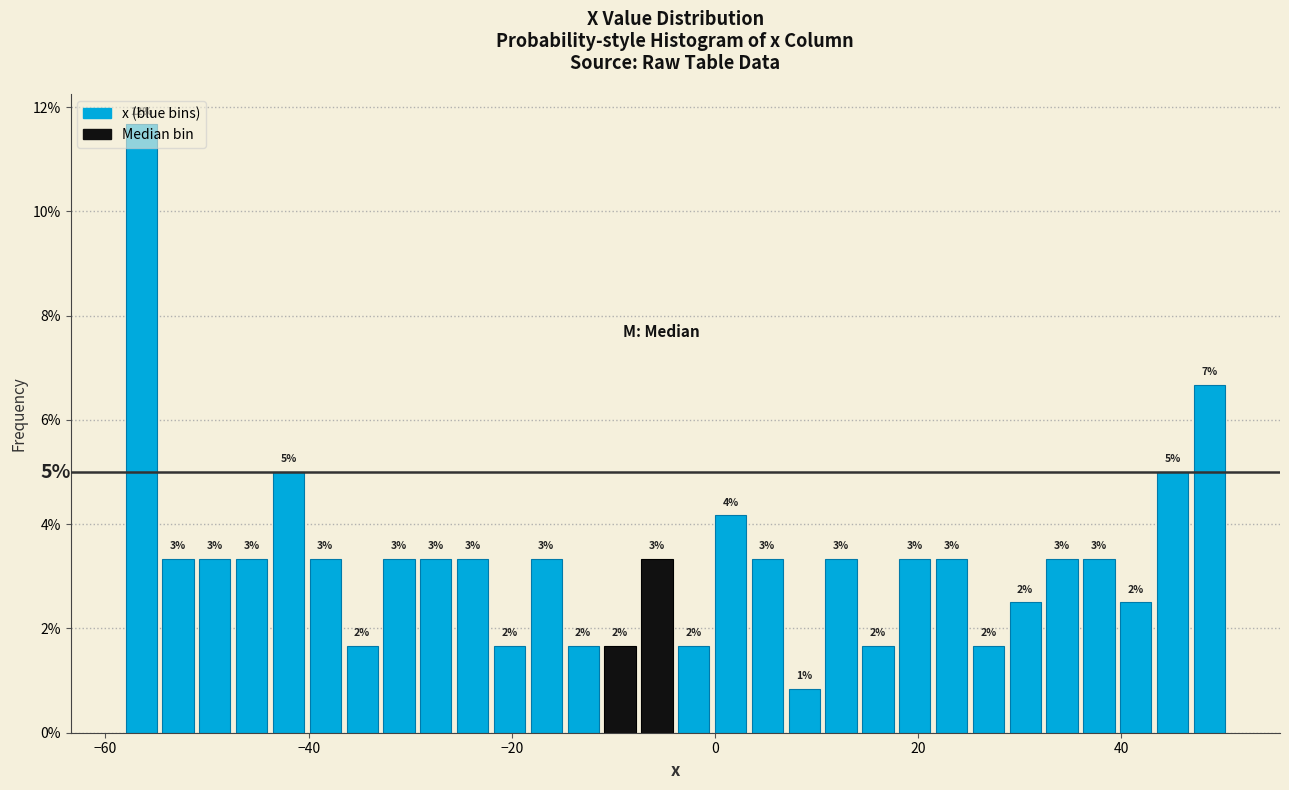

Read against the x-axis, roughly where is the centre of the tallest bar?

-56